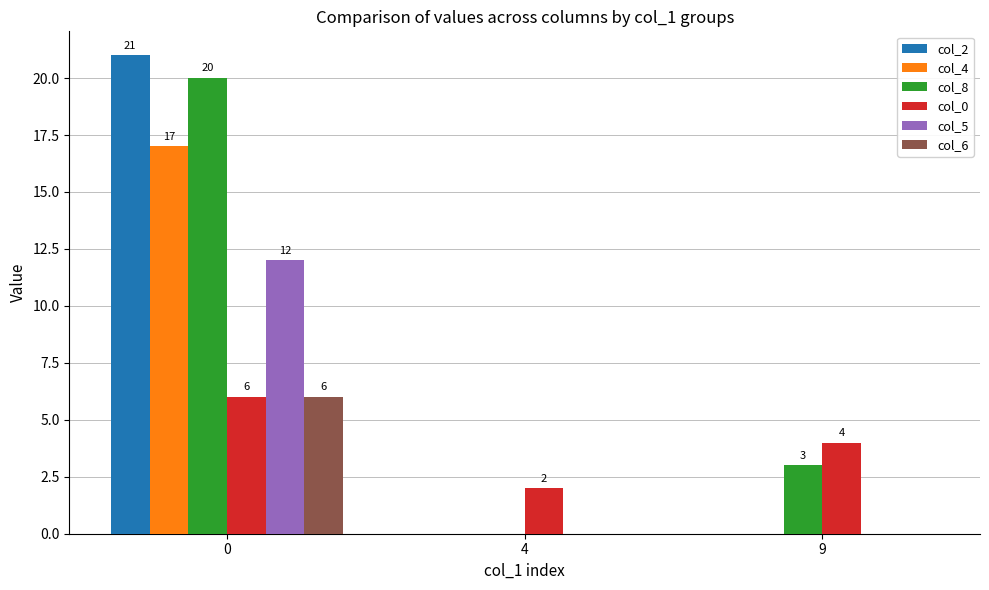

Reading left to right, transcribe all the data shown in this chart.

col_2: 0=21	4=0	9=0
col_4: 0=17	4=0	9=0
col_8: 0=20	4=0	9=3
col_0: 0=6	4=2	9=4
col_5: 0=12	4=0	9=0
col_6: 0=6	4=0	9=0